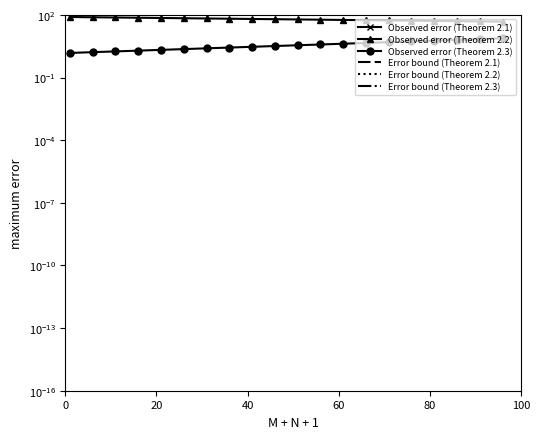

True or false: Observed error (Theorem 2.3) has a value of 4.3 at 8.

False